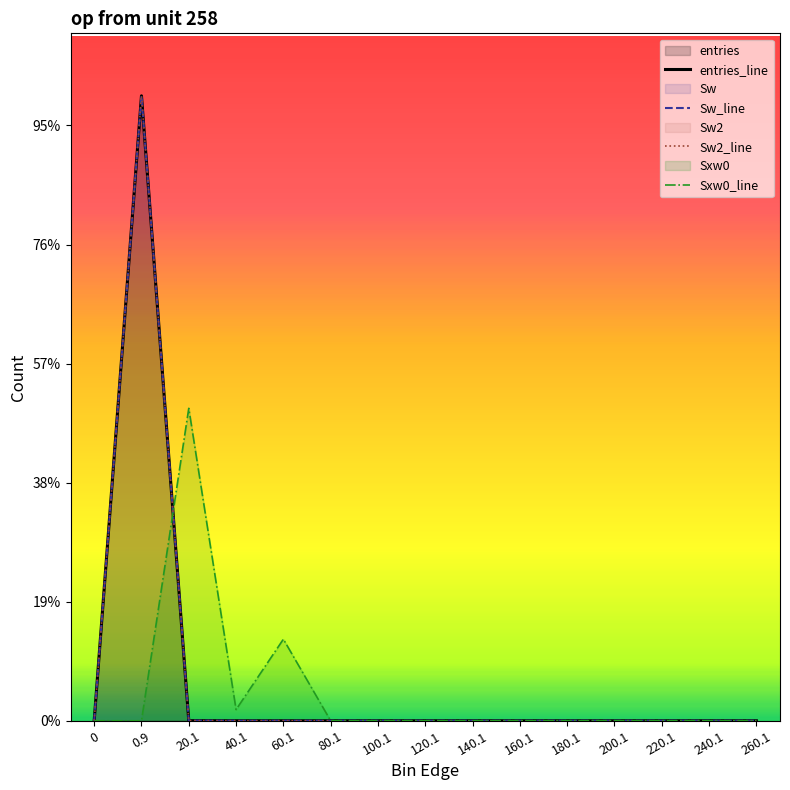

What is the label of the 11th point from the right?

60.1